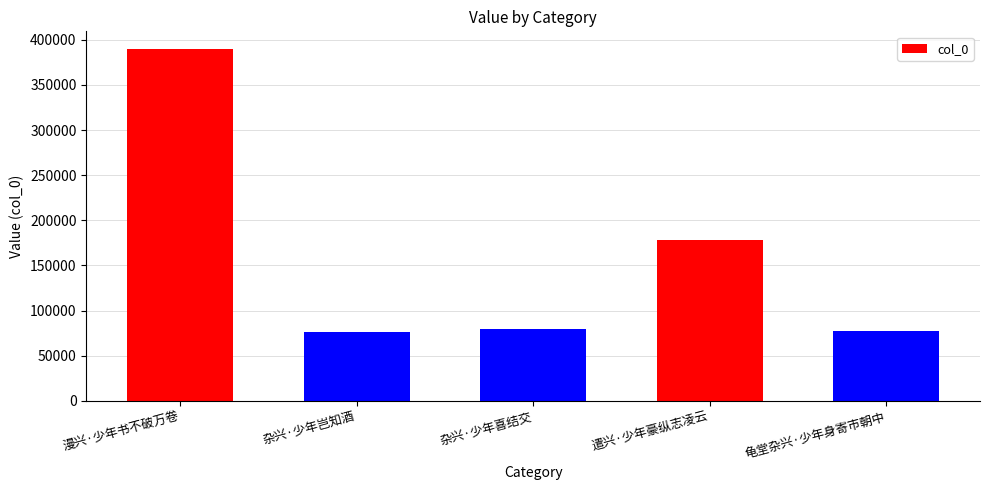

Read the value at 漫兴·少年书不破万卷, to the nearest 10.

389850